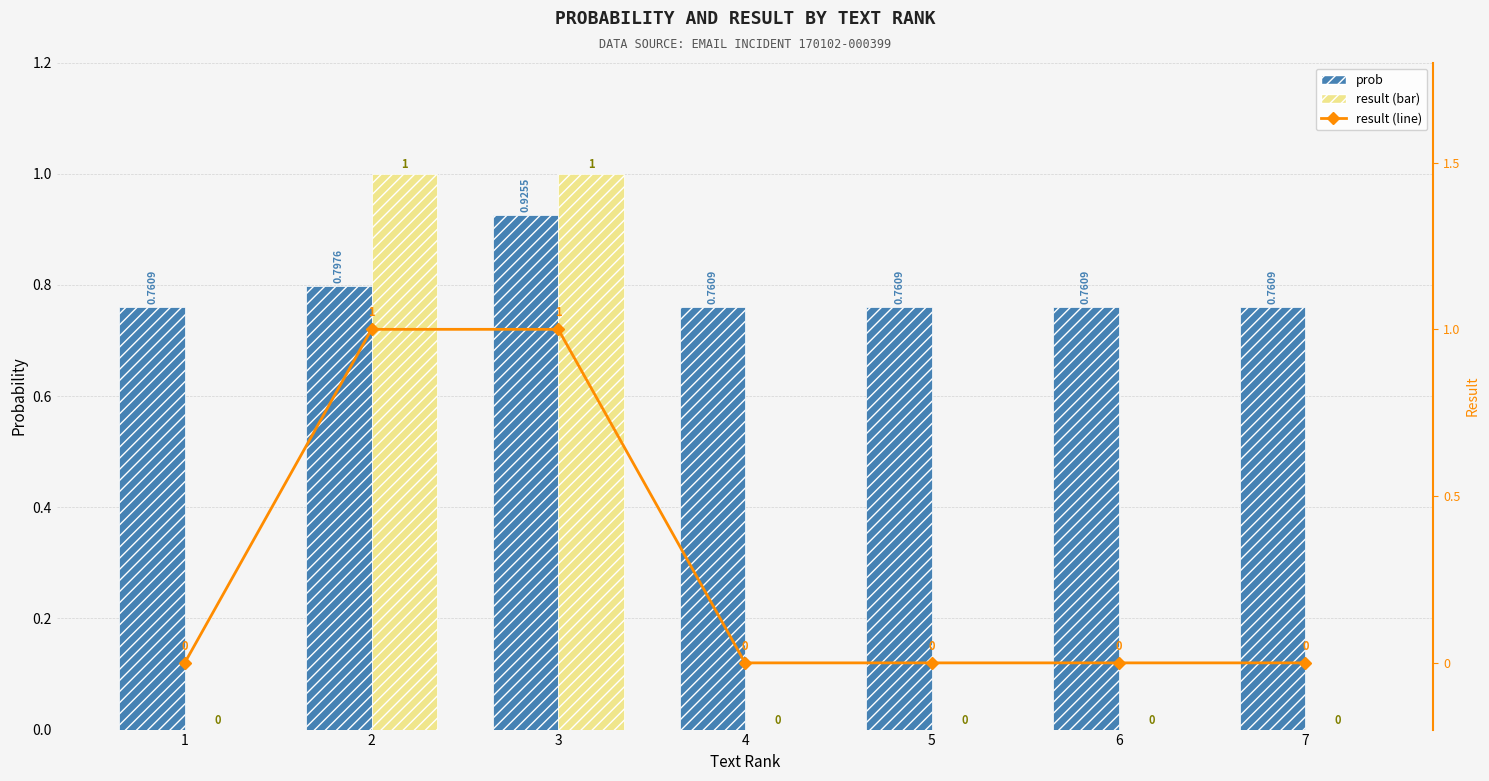

What is the sum of all prob values?

5.5